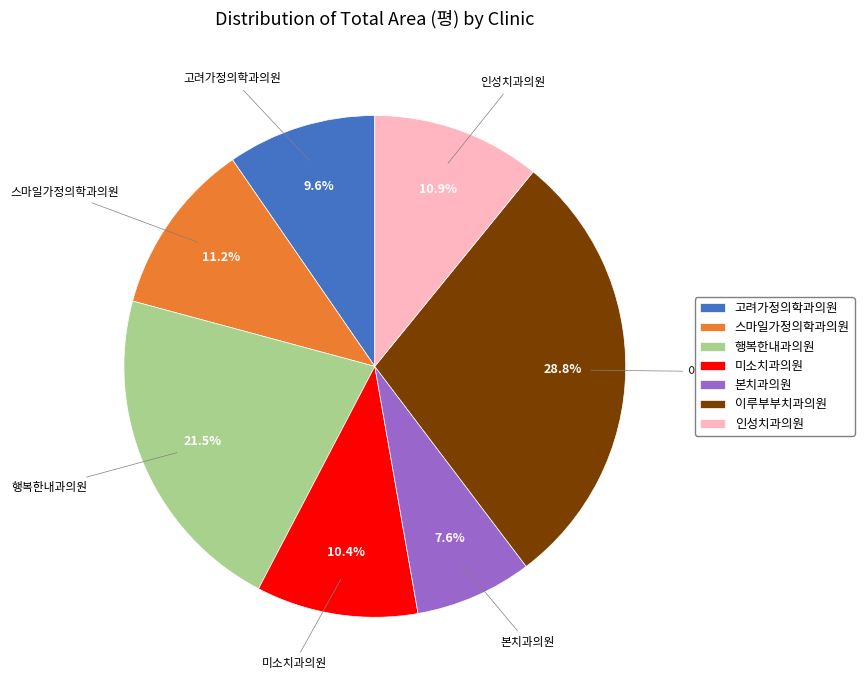

How many segments does this pie chart have?

7